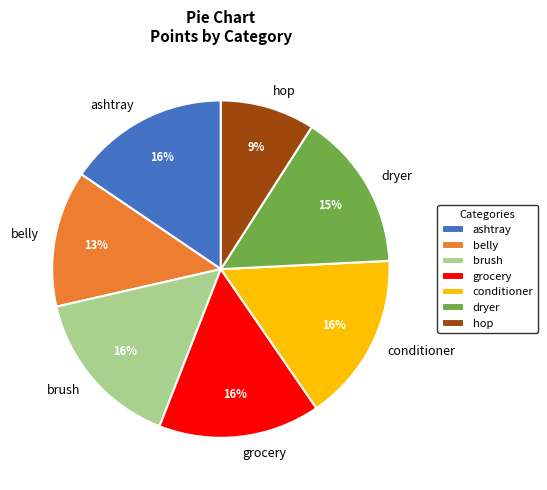

To the nearest percent, what is the combined percentage of belly and dryer?

28%